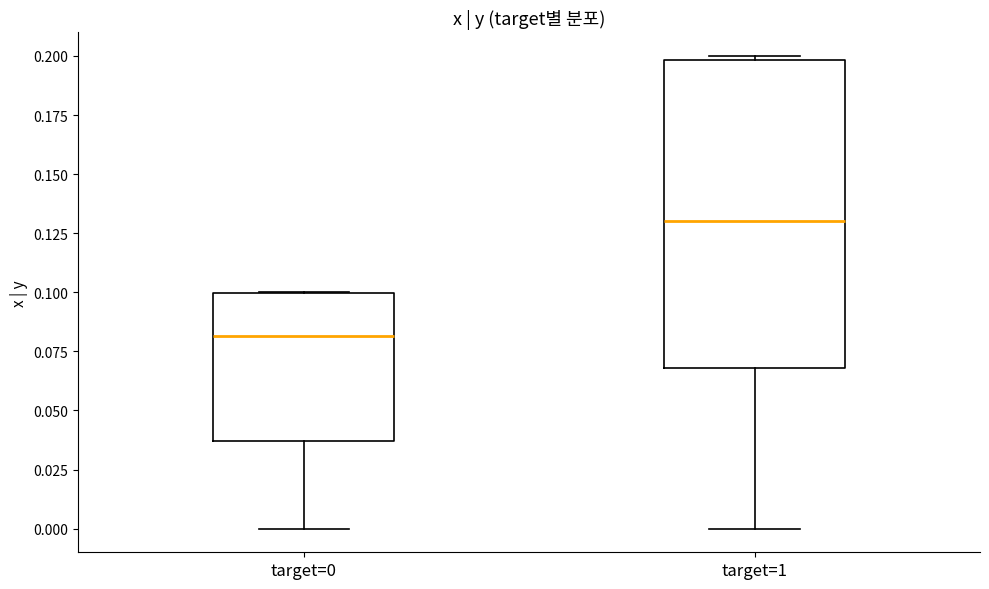

Which box is the tallest, from its lower edge to its upper edge?

target=1